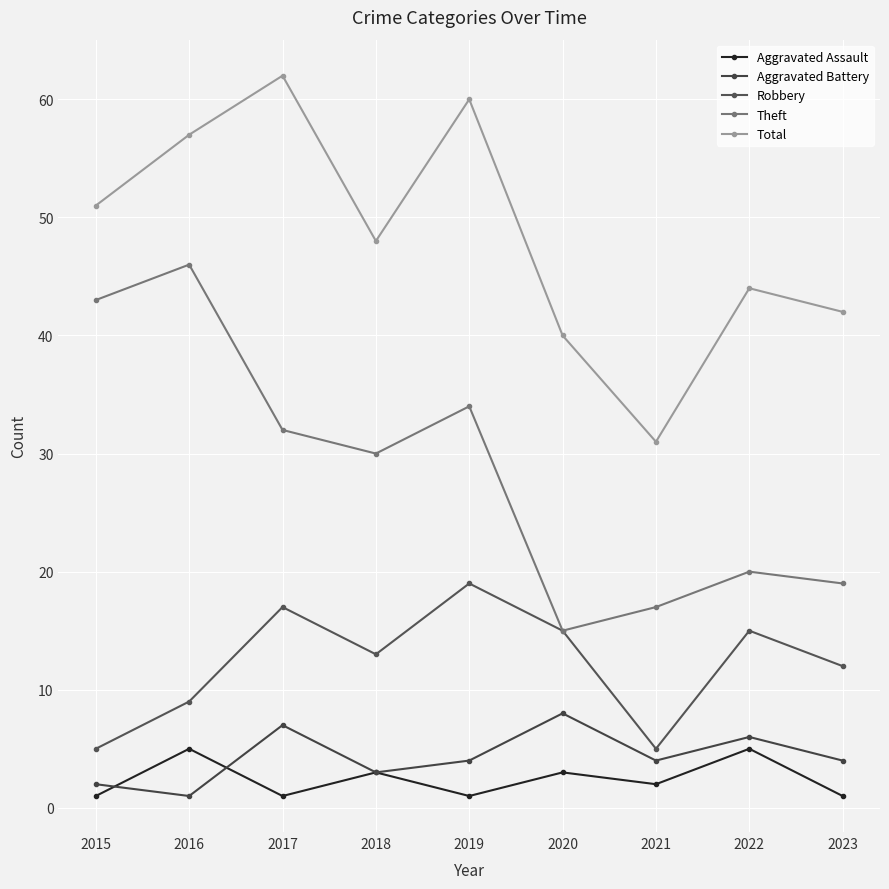

What is the smallest value displayed?

1